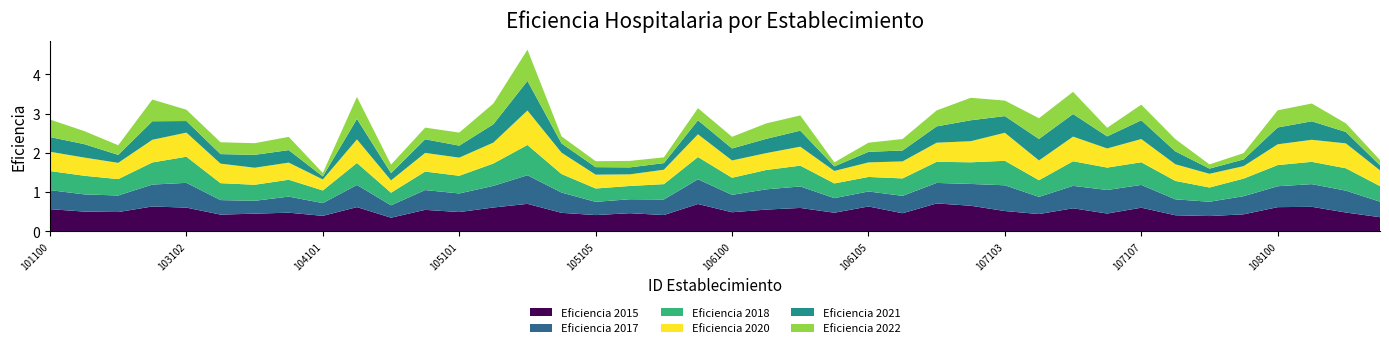

Reading left to right, list all the values displayed in this chart.

Eficiencia 2015: 0.6	0.5	0.5	0.6	0.6	0.4	0.4	0.5	0.4	0.6	0.3	0.5	0.5	0.6	0.7	0.5	0.4	0.5	0.4	0.7	0.5	0.6	0.6	0.5	0.6	0.5	0.7	0.7	0.5	0.4	0.6	0.5	0.6	0.4	0.4	0.4	0.6	0.6	0.5	0.4
Eficiencia 2017: 0.5	0.4	0.4	0.6	0.6	0.4	0.3	0.4	0.3	0.6	0.3	0.5	0.5	0.6	0.7	0.5	0.3	0.4	0.4	0.6	0.4	0.5	0.5	0.4	0.4	0.4	0.5	0.6	0.7	0.4	0.6	0.6	0.6	0.4	0.4	0.5	0.5	0.6	0.6	0.4
Eficiencia 2018: 0.5	0.5	0.4	0.6	0.7	0.4	0.4	0.4	0.3	0.6	0.3	0.5	0.5	0.6	0.8	0.5	0.3	0.3	0.4	0.6	0.4	0.5	0.5	0.4	0.4	0.4	0.5	0.6	0.6	0.4	0.6	0.6	0.6	0.5	0.4	0.4	0.5	0.6	0.6	0.4
Eficiencia 2020: 0.5	0.5	0.4	0.6	0.6	0.5	0.4	0.4	0.3	0.6	0.3	0.5	0.5	0.5	0.9	0.5	0.4	0.3	0.4	0.6	0.4	0.4	0.5	0.3	0.4	0.4	0.5	0.5	0.7	0.5	0.6	0.5	0.6	0.4	0.3	0.3	0.5	0.6	0.6	0.4
Eficiencia 2021: 0.4	0.3	0.2	0.5	0.3	0.2	0.3	0.3	0.1	0.5	0.2	0.3	0.3	0.5	0.8	0.2	0.2	0.2	0.2	0.4	0.3	0.4	0.4	0.1	0.3	0.3	0.4	0.5	0.4	0.5	0.6	0.3	0.5	0.3	0.1	0.2	0.4	0.5	0.3	0.1
Eficiencia 2022: 0.4	0.3	0.2	0.6	0.3	0.3	0.3	0.3	0.1	0.6	0.2	0.3	0.3	0.5	0.8	0.2	0.2	0.2	0.1	0.3	0.3	0.4	0.4	0.1	0.2	0.3	0.4	0.6	0.4	0.5	0.6	0.2	0.4	0.3	0.1	0.2	0.4	0.5	0.2	0.1